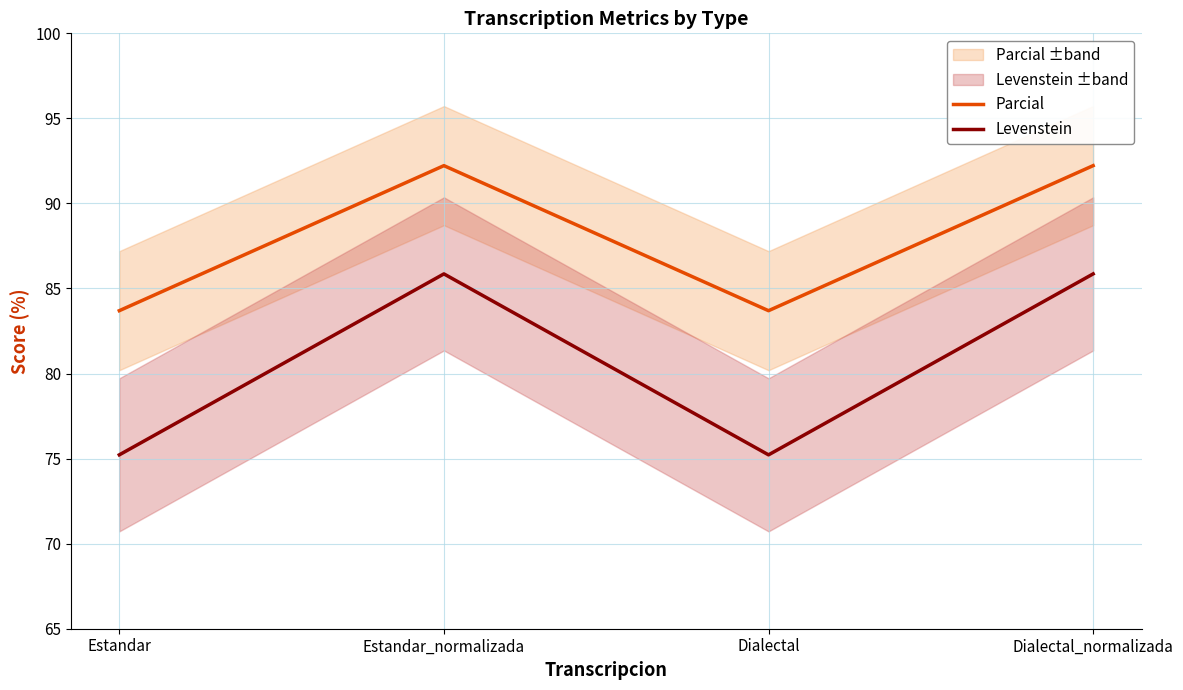

What is the label of the 4th point from the right?

Estandar